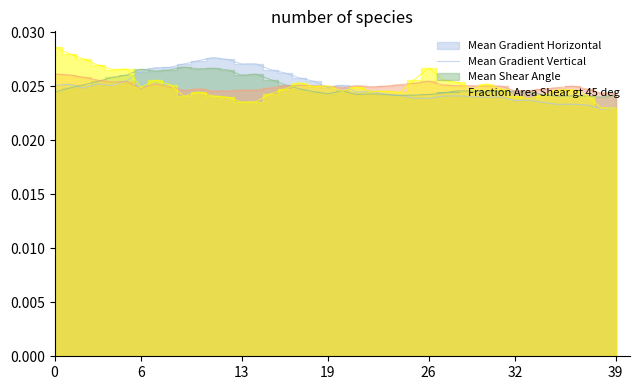

Rank the series by their maximum value, from lowest to highest.

Mean Shear Angle, Mean Gradient Vertical, Mean Gradient Horizontal, Fraction Area Shear gt 45 deg